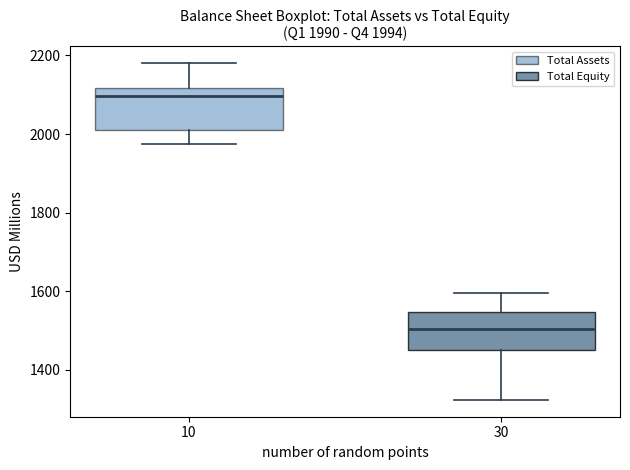

Which box has the highest median line?

10